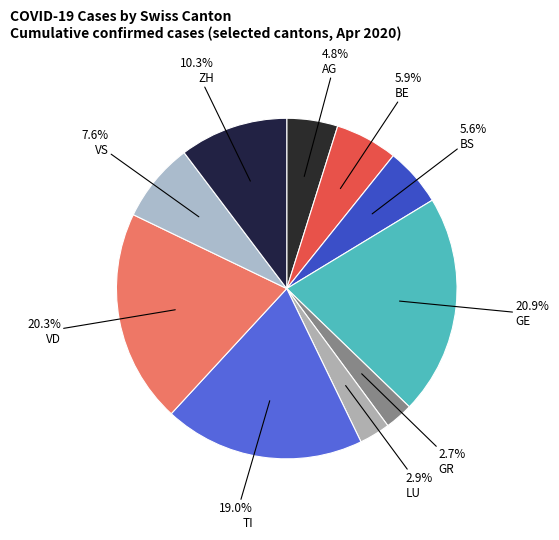

Count the number of slices in the pie.

10